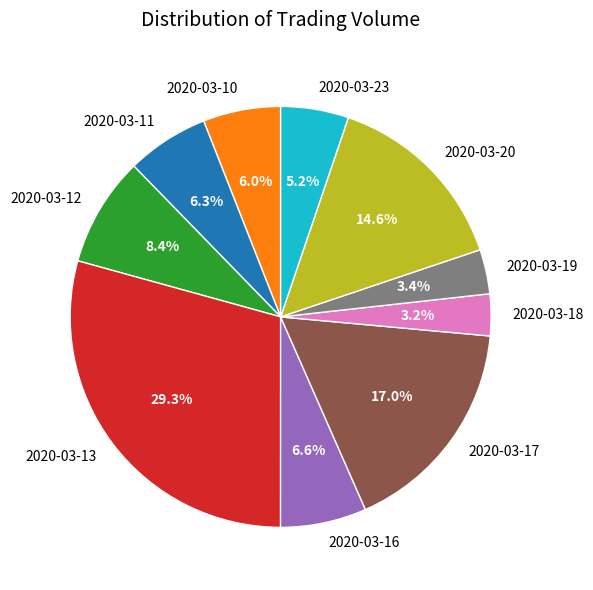

Does 2020-03-11 account for over 50% of the chart?

No